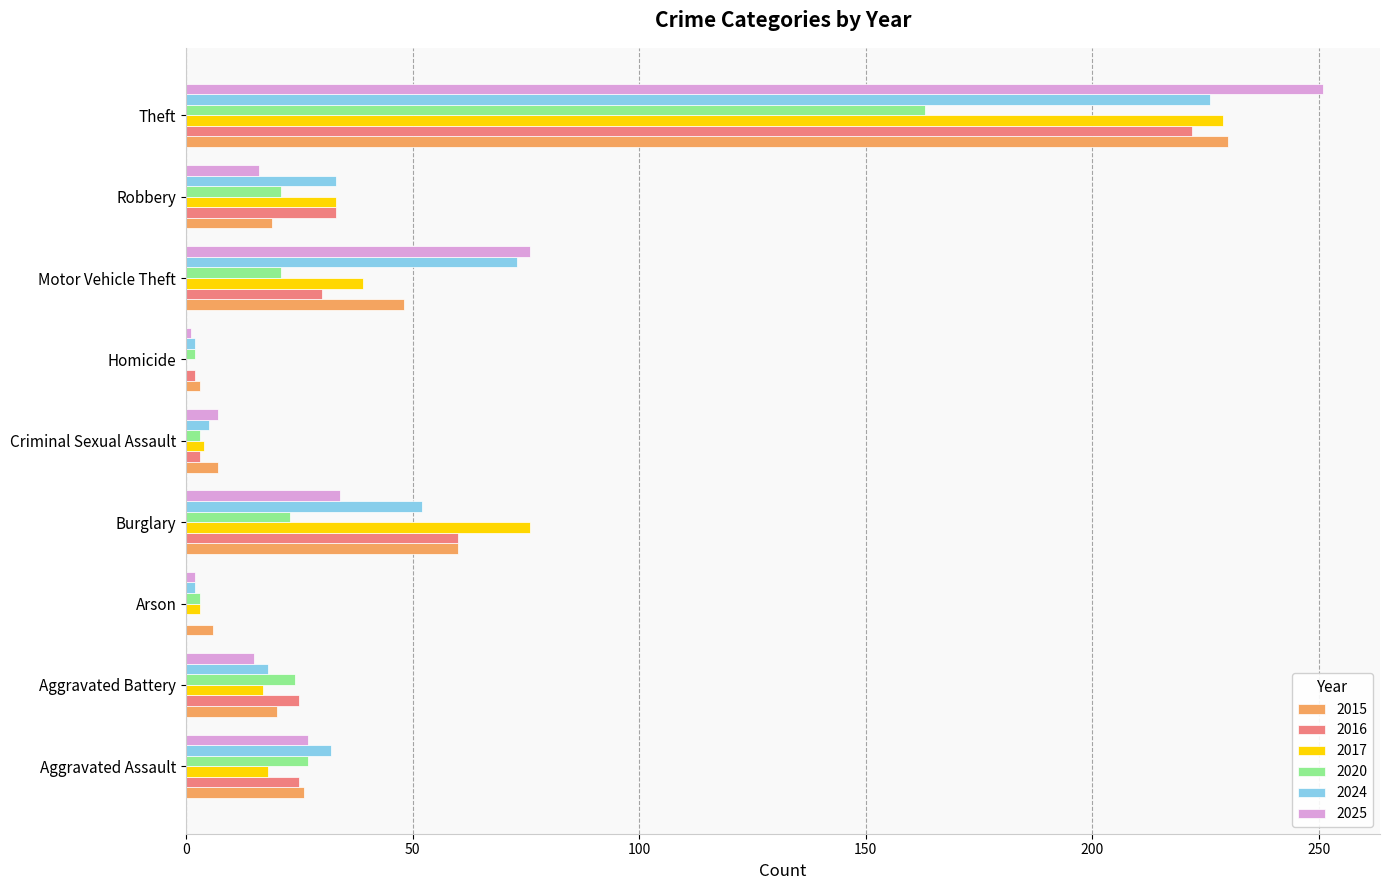

Between Aggravated Battery and Theft, which series saw the biggest shift?

2025